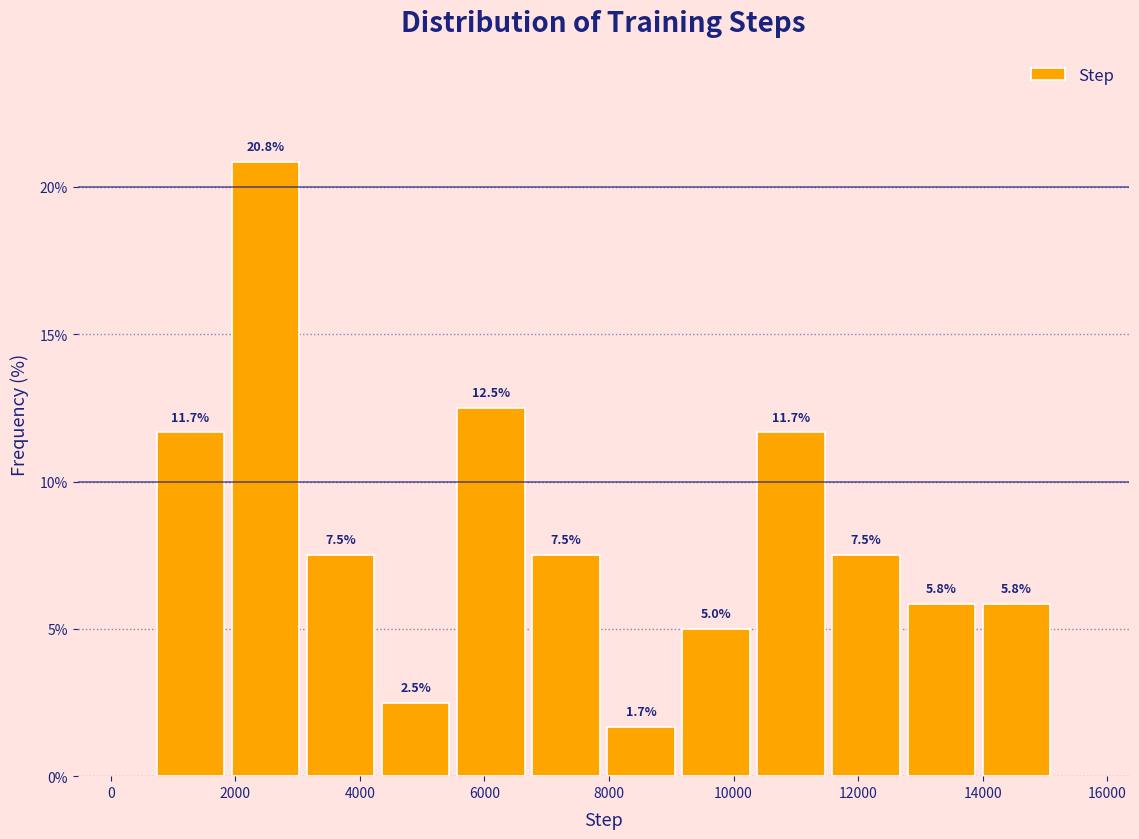

Reading left to right, list every bar in this chart as the range it spans on the x-axis followed by its height. The bar edges are not printed on the chart, so give them approximately, as read against the axis.

600 to 1800: 11.7
1800 to 3000: 20.8
3000 to 4200: 7.5
4200 to 5400: 2.5
5400 to 6800: 12.5
6800 to 8000: 7.5
8000 to 9200: 1.7
9200 to 10400: 5.0
10400 to 11600: 11.7
11600 to 12800: 7.5
12800 to 14000: 5.8
14000 to 15200: 5.8